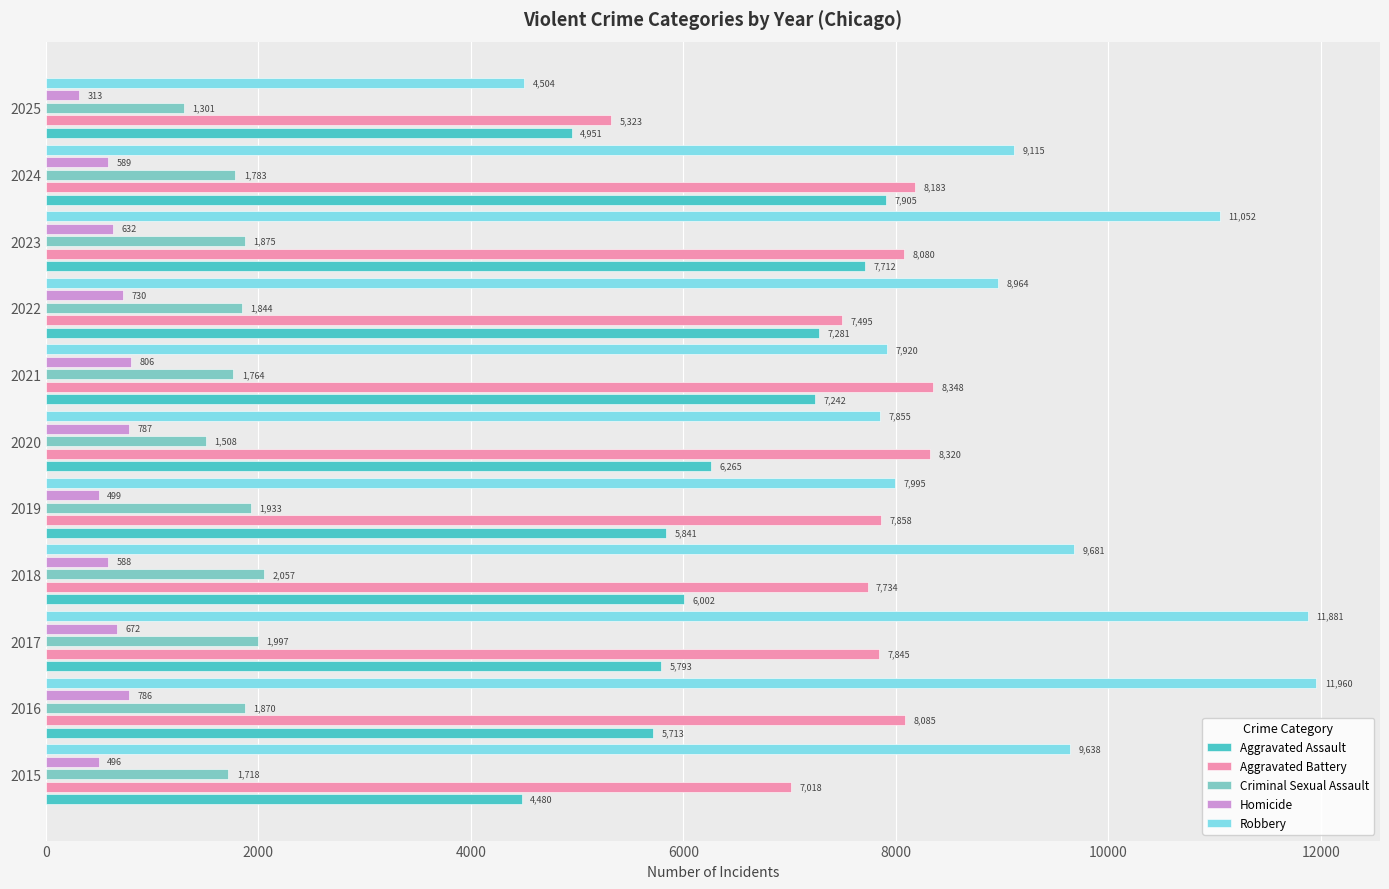

List the series in order of their peak value, highest first.

Robbery, Aggravated Battery, Aggravated Assault, Criminal Sexual Assault, Homicide